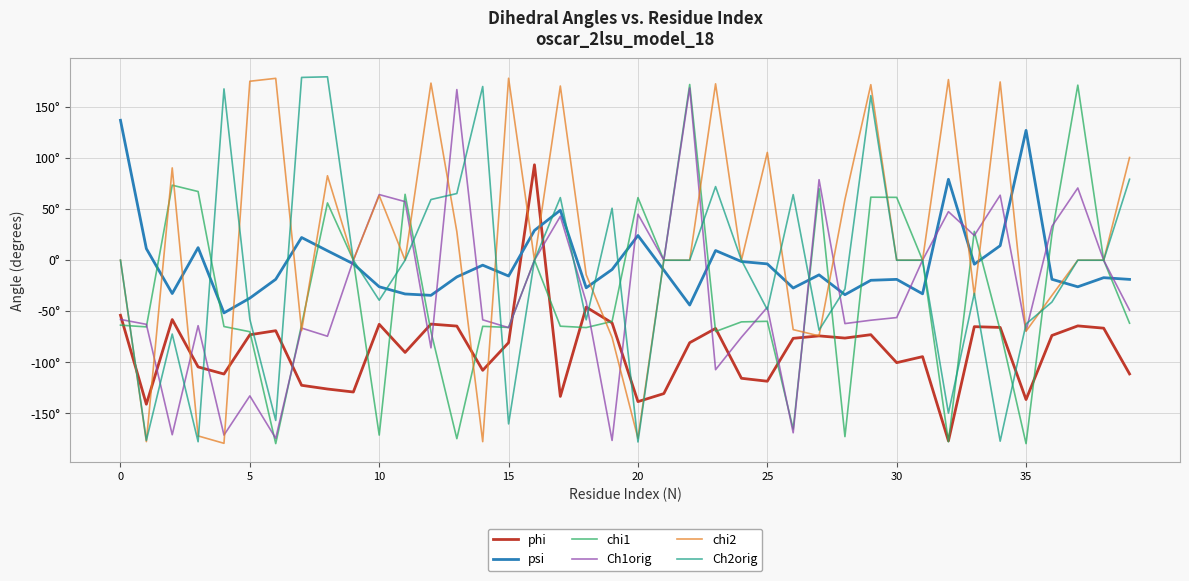

Reading left to right, extract all data points from this chart.

phi: -53.9	-141.1	-58.1	-104.5	-111.5	-73.0	-69.1	-122.5	-126.2	-129.1	-62.8	-90.3	-62.6	-64.5	-107.9	-80.8	93.5	-133.4	-46.0	-61.4	-138.5	-130.7	-80.8	-66.8	-115.7	-118.6	-76.5	-74.2	-76.3	-73.0	-100.4	-94.5	-177.0	-65.1	-65.9	-136.5	-73.7	-64.3	-66.6	-111.4
psi: 137.1	11.3	-32.6	12.3	-51.6	-37.1	-18.7	22.2	9.2	-3.5	-26.0	-33.1	-34.4	-16.4	-4.9	-15.5	29.2	49.0	-27.0	-9.1	24.2	-9.7	-43.9	9.5	-1.3	-3.6	-27.2	-14.3	-33.8	-19.7	-18.8	-33.0	79.3	-3.9	14.2	127.2	-18.7	-26.1	-17.1	-18.8
chi1: -63.6	-65.3	73.5	67.3	-65.0	-70.1	-179.7	-63.2	56.1	0.0	-171.3	64.5	-69.9	-174.8	-64.8	-65.9	0.0	-64.7	-66.0	-60.0	61.3	0.0	172.2	-69.8	-60.4	-59.9	-165.4	70.1	-172.8	61.7	61.6	0.0	-177.9	28.2	-68.7	-179.7	25.4	171.5	0.0	-61.7
Ch1orig: -58.0	-62.8	-171.0	-64.1	-171.3	-132.9	-174.5	-66.5	-74.5	0.0	64.3	57.4	-85.9	167.2	-58.4	-66.1	0.0	43.0	-40.9	-176.6	45.1	0.0	168.7	-107.3	-75.5	-46.1	-169.1	78.9	-62.1	-58.8	-56.2	0.0	47.6	24.2	63.7	-69.3	33.2	70.8	0.0	-49.0
chi2: 0.0	-177.8	90.4	-172.2	-179.4	175.3	178.2	-69.0	82.7	0.0	63.3	0.0	173.5	27.9	-177.8	178.3	0.0	170.7	-14.3	-75.7	-174.4	0.0	0.0	172.8	0.0	105.6	-68.0	-74.1	59.4	171.9	0.0	0.0	176.9	-34.6	174.6	-69.6	-34.5	0.0	0.0	100.6
Ch2orig: 0.0	-176.5	-72.3	-177.8	167.8	-58.0	-157.0	179.1	179.7	0.0	-39.2	0.0	59.4	65.3	170.2	-160.4	0.0	61.3	-58.4	50.9	-178.1	0.0	0.0	72.1	0.0	-48.5	64.2	-68.5	-28.3	161.2	0.0	0.0	-149.8	-32.5	-177.3	-62.5	-41.0	0.0	0.0	79.3